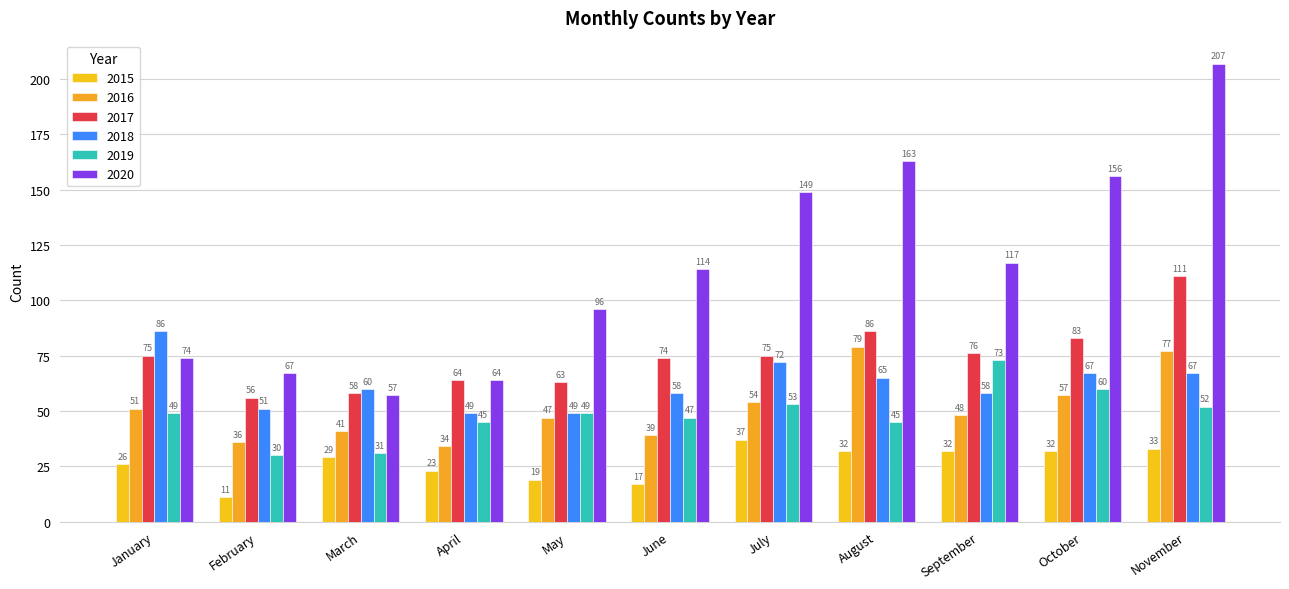

At how many categories does at least one series exceed 194?

1